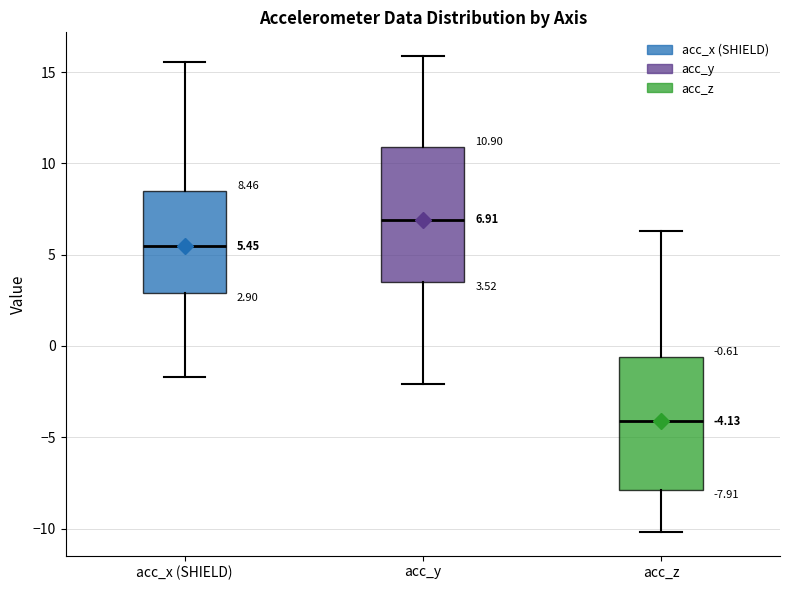

Which box has the highest median line?

acc_y